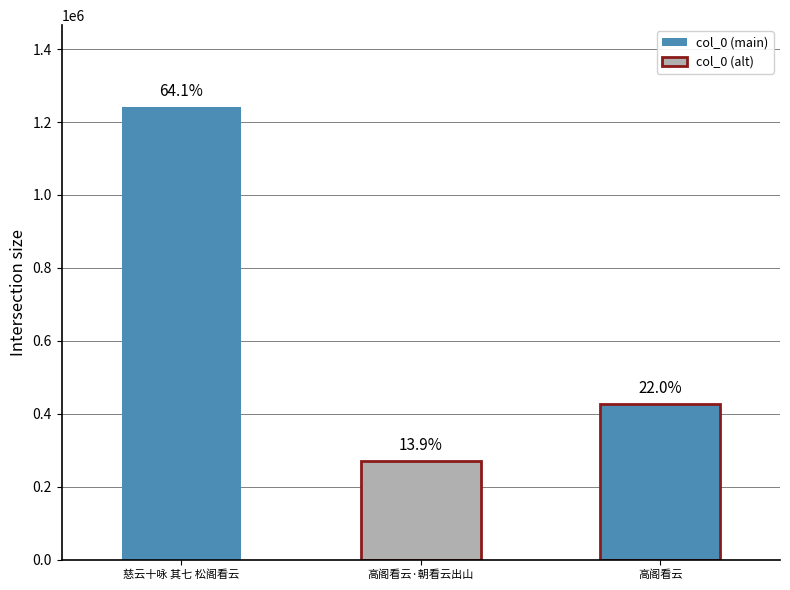

Between 高阁看云·朝看云出山 and 慈云十咏 其七 松阁看云, which is larger?

慈云十咏 其七 松阁看云